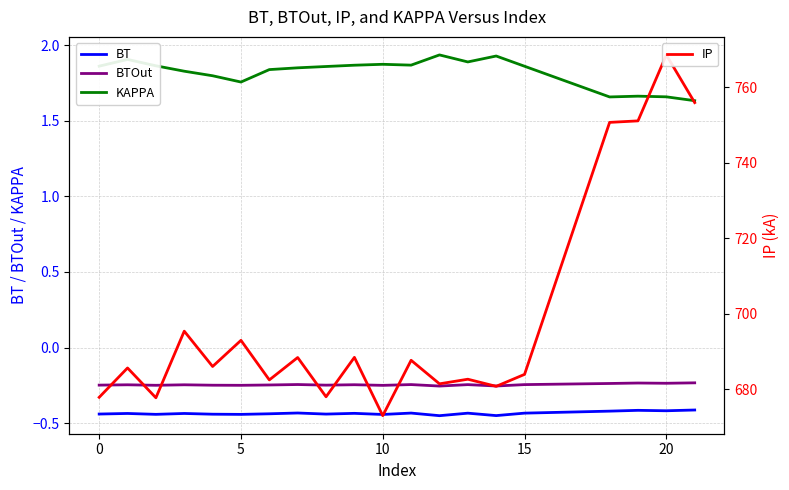

True or false: IP and BTOut intersect in this chart.

False